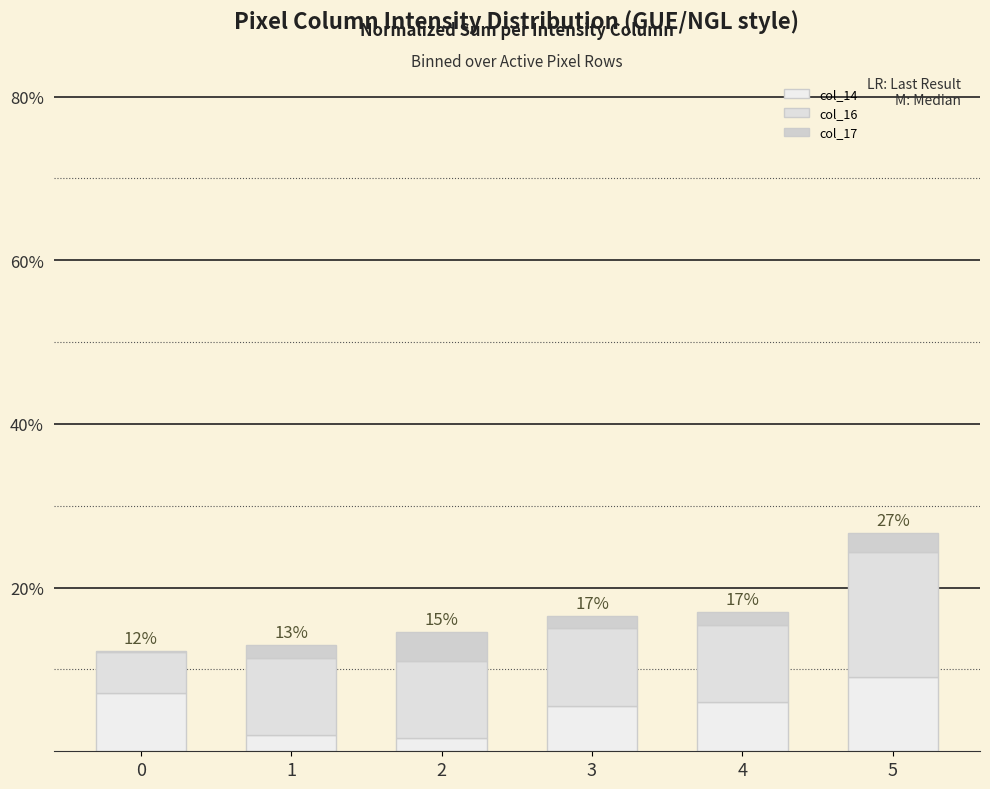

Are the bars grouped side by side (vs. stacked)?

No